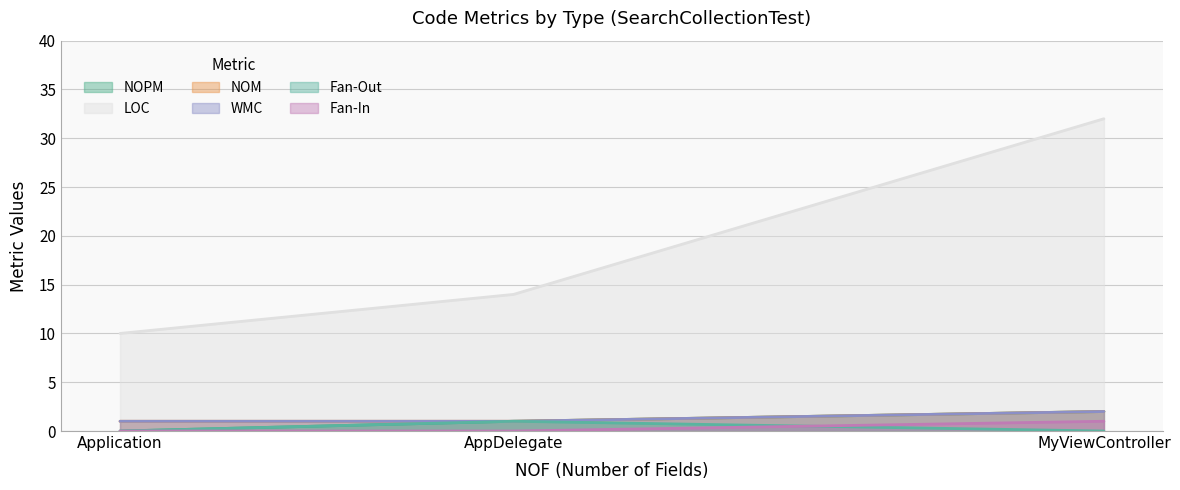

What is the label of the 2nd point from the left?

AppDelegate